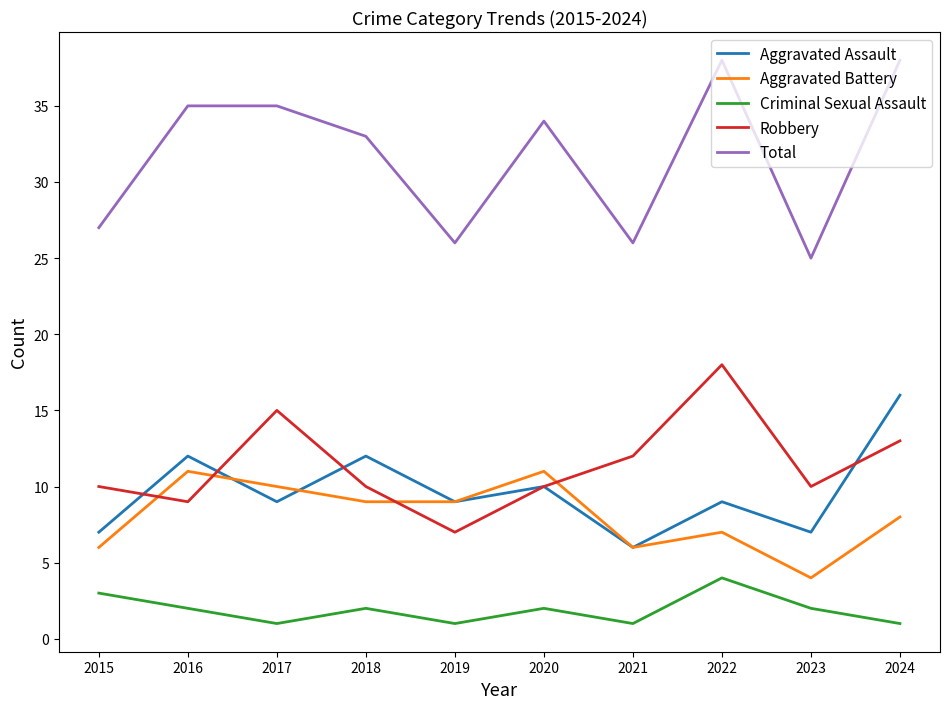

The value of Aggravated Assault at 2024 is 16. True or false?

True